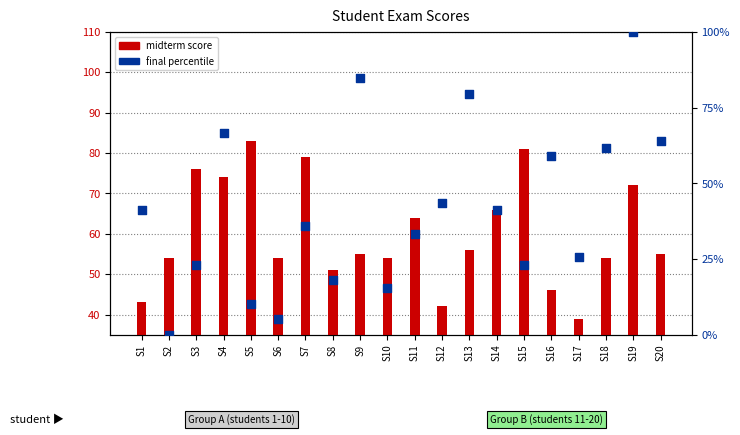

What are all the series names shown in the legend?

midterm score, final percentile